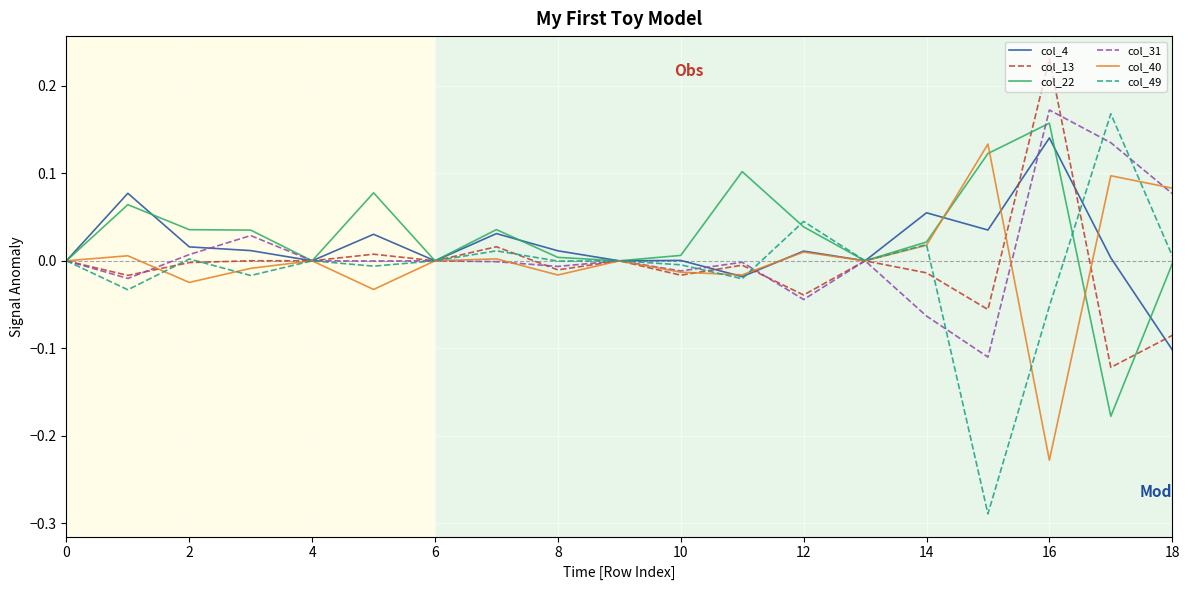

Which series has the widest spread of values?

col_49